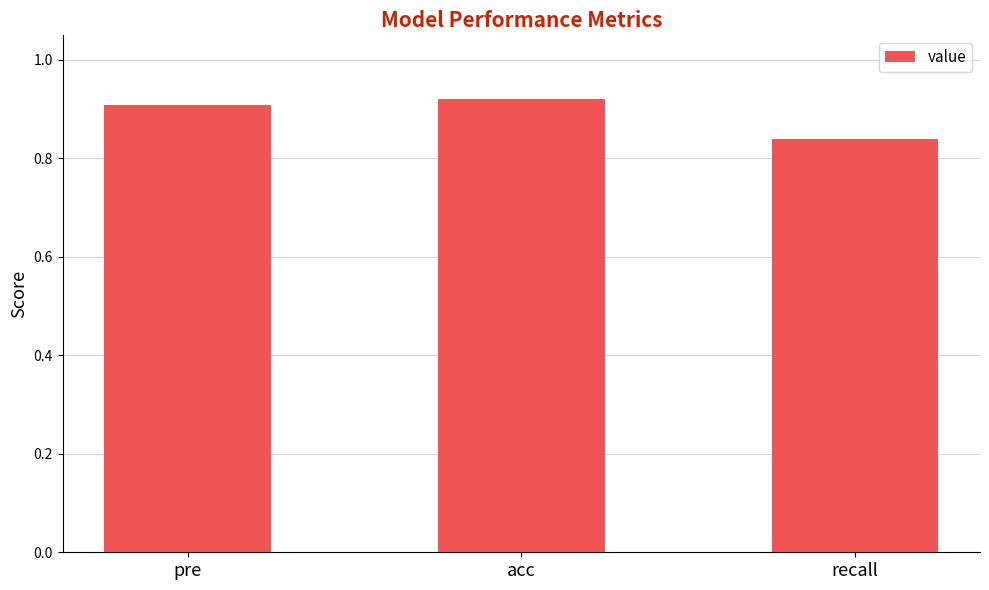

Which label corresponds to the smallest value in the chart?

recall